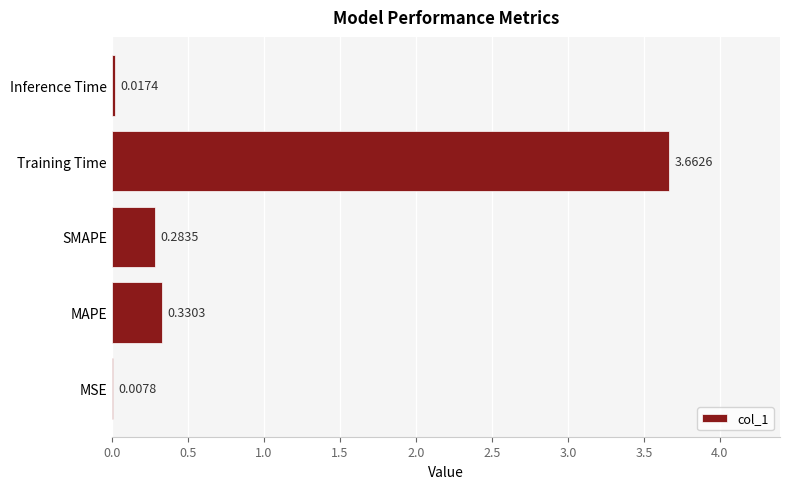

At which label is the value closest to 1?

MAPE